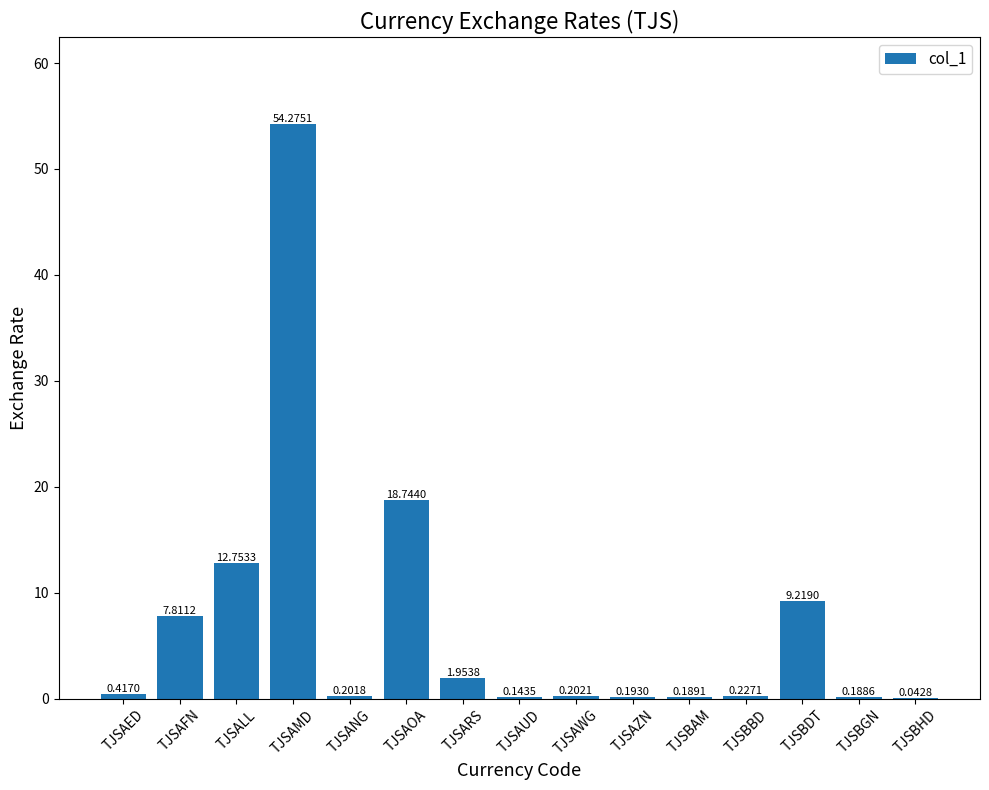

Between TJSARS and TJSAFN, which is larger?

TJSAFN